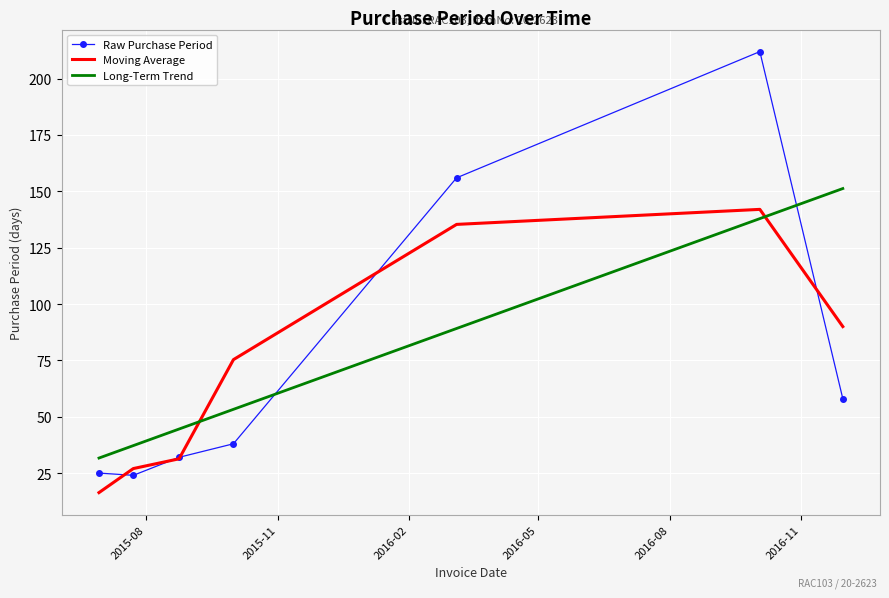

Which series has the widest spread of values?

Raw Purchase Period